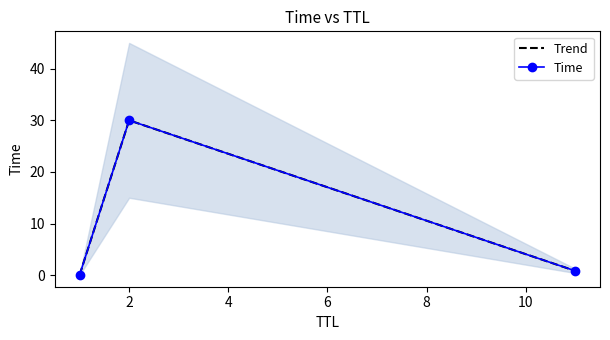

What is the value of the Time point at the 2nd from the left?

30.0